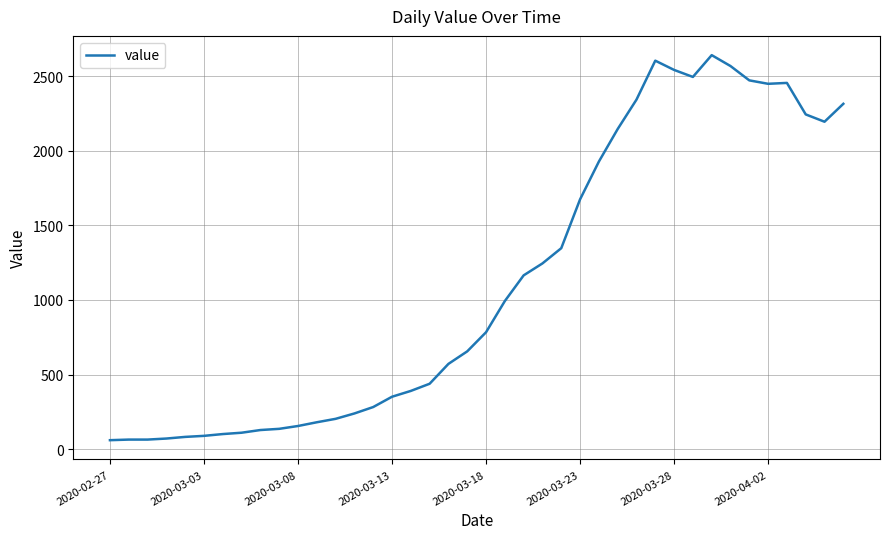

What is the smallest value displayed?

61